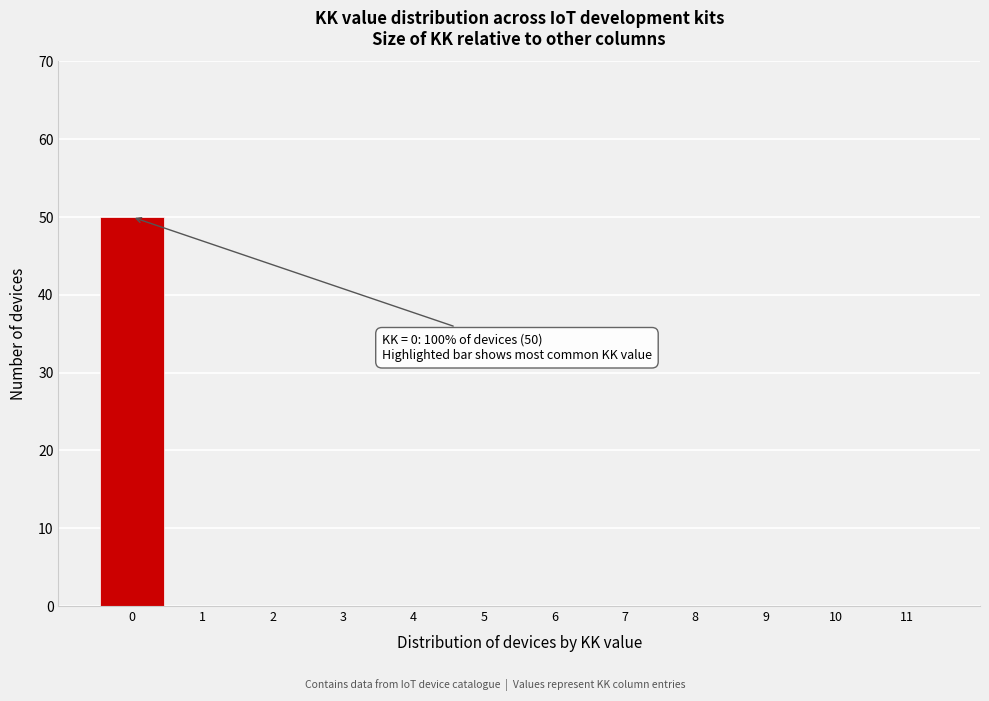

Reading left to right, transcribe all the data shown in this chart.

0=50	1=0	2=0	3=0	4=0	5=0	6=0	7=0	8=0	9=0	10=0	11=0